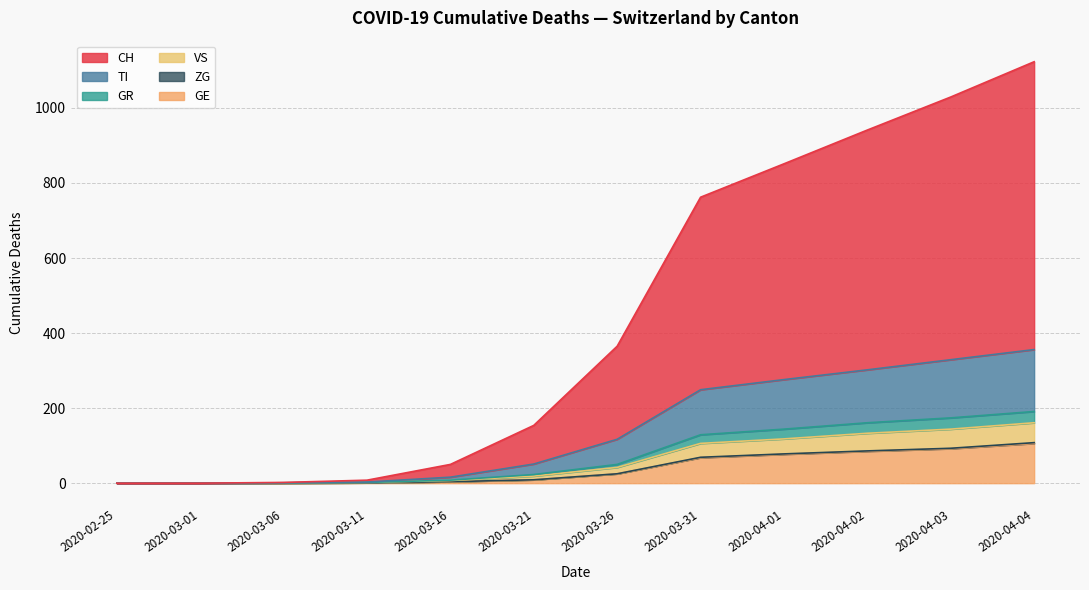

What is the highest value of the GE series?

106